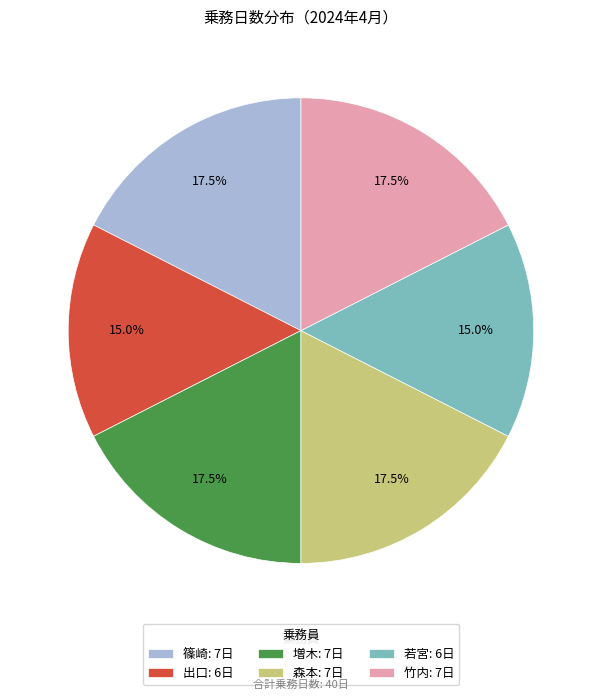

Is it true that 篠崎 is 8% of the pie?

False